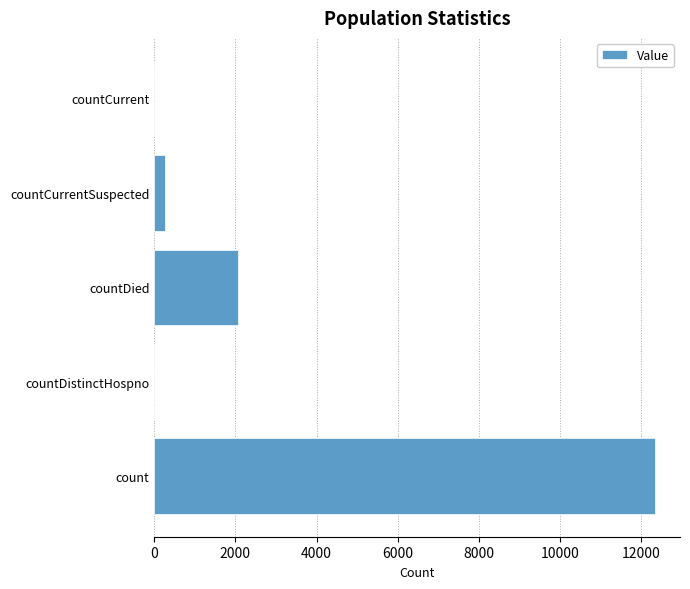

Is it true that the value at countCurrentSuspected is 262?

True